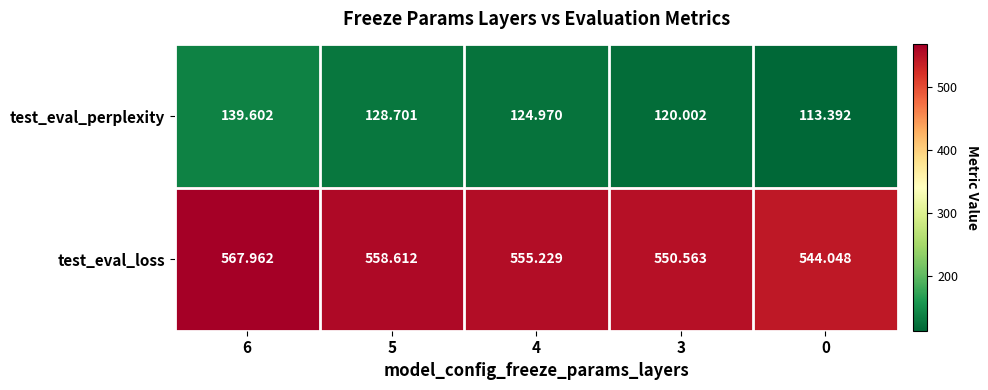

Which series has the largest total across all categories?

test_eval_loss